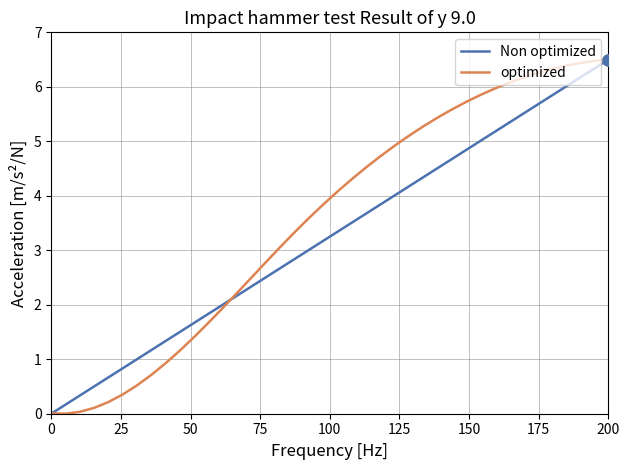

Which series has the largest total across all categories?

optimized